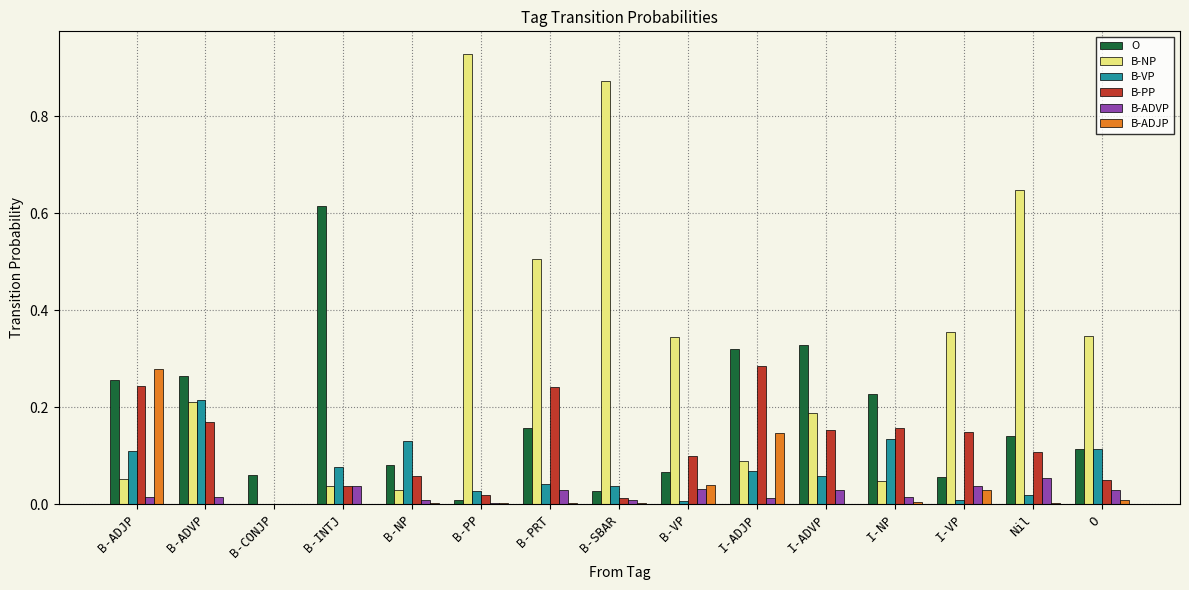

Which series has the largest total across all categories?

B-NP